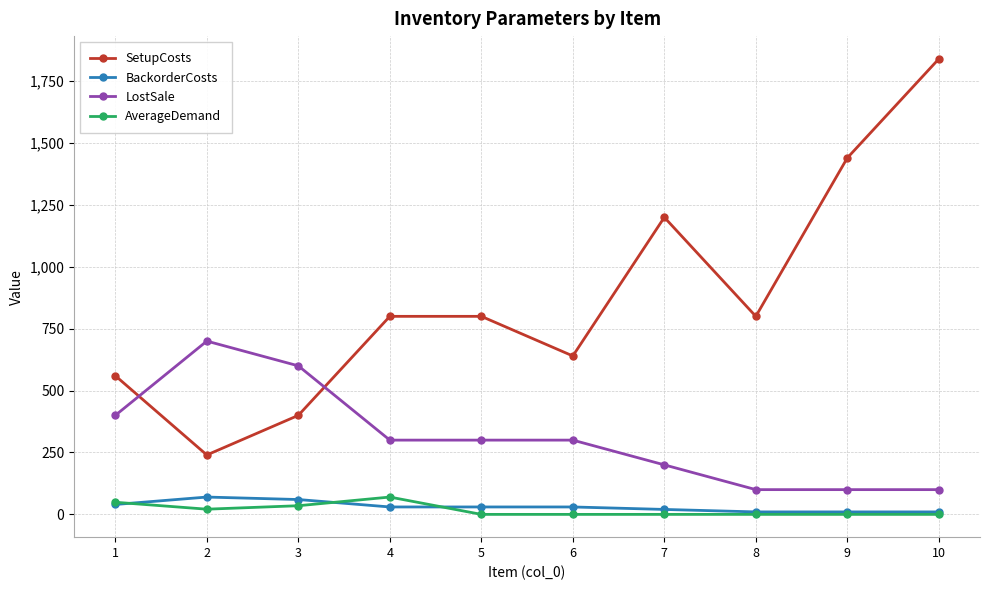

What is the sum of all AverageDemand values?

175